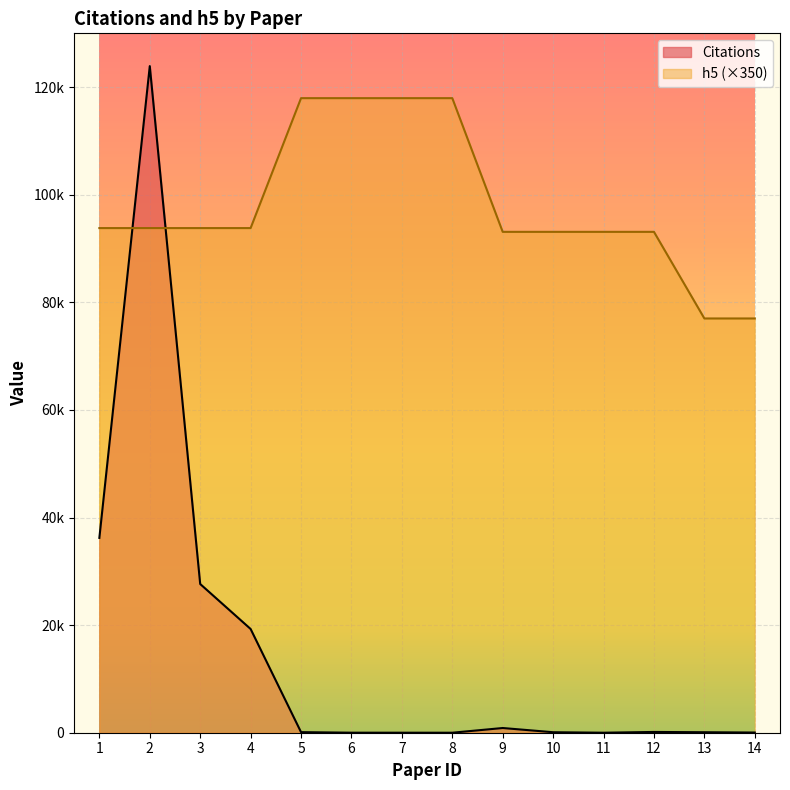

Which series has the largest total across all categories?

h5 (×350)